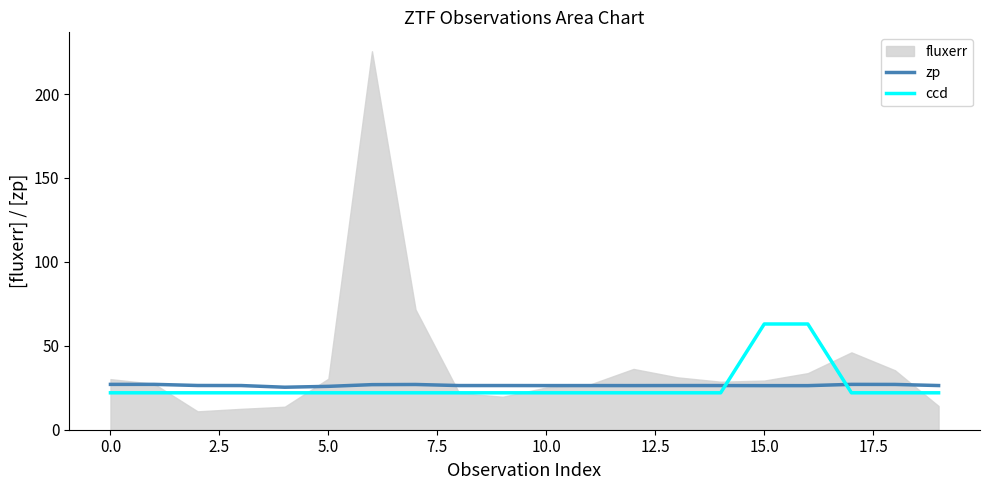

True or false: zp and ccd intersect in this chart.

True